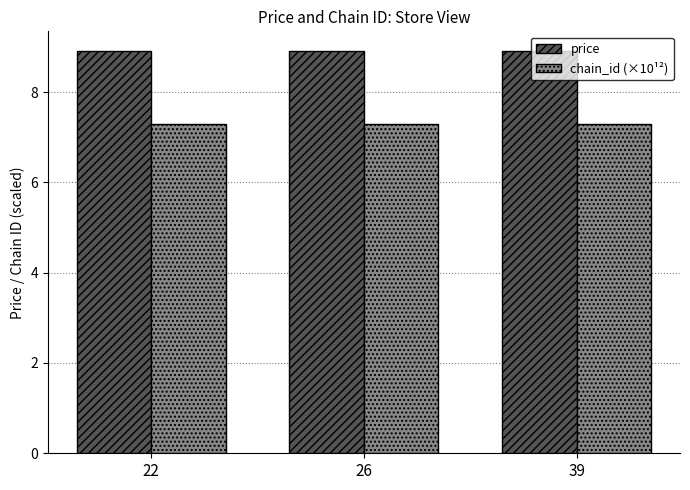

Count the number of categories in the chart.

3